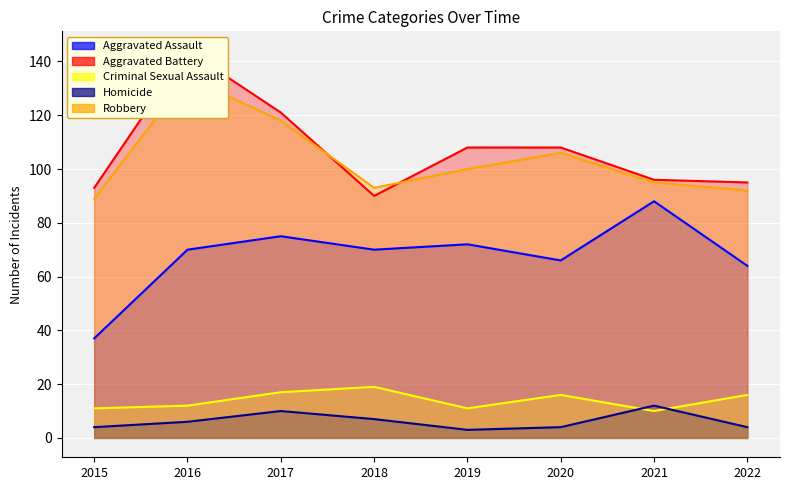

True or false: Aggravated Assault and Criminal Sexual Assault intersect in this chart.

False